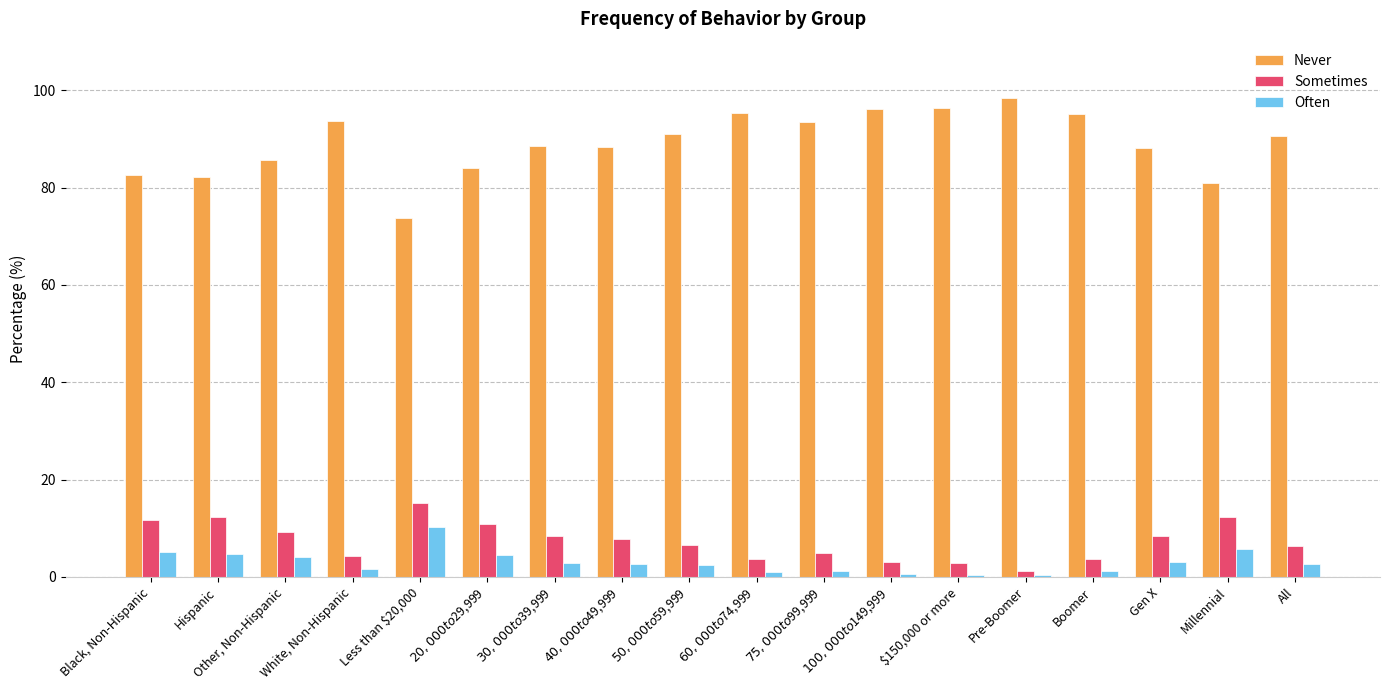

Read the Often value at $60,000 to $74,999.

0.9